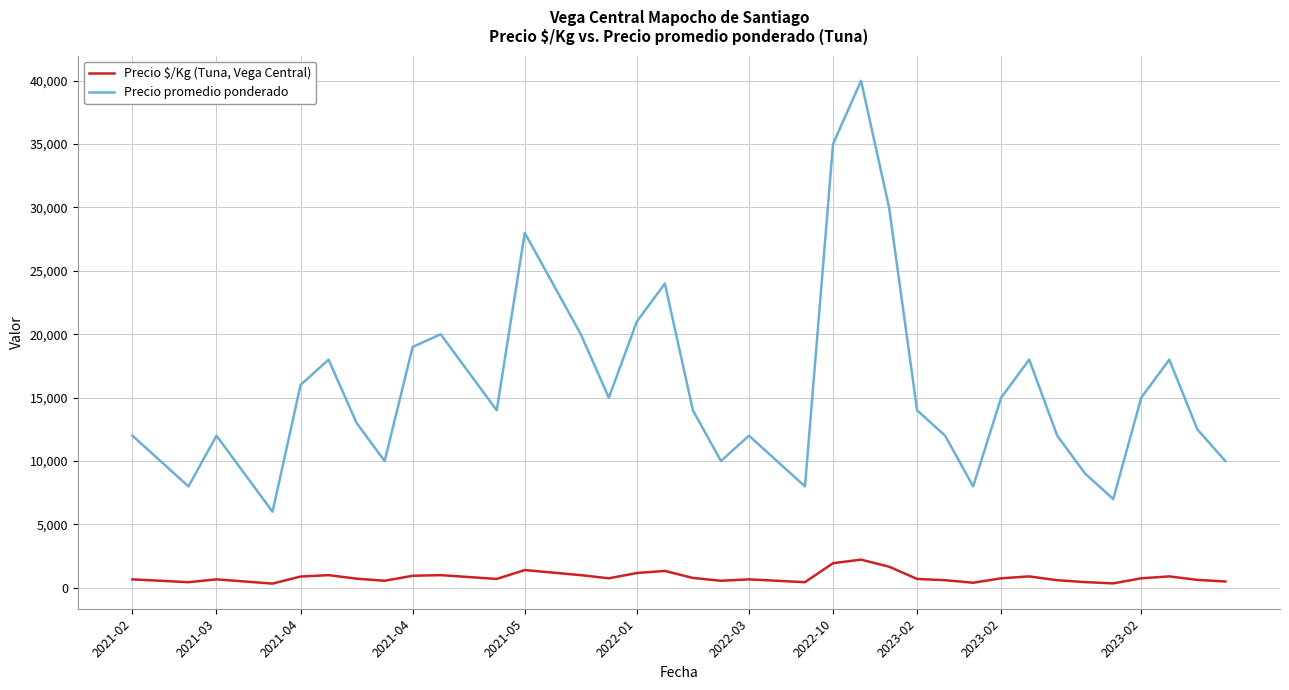

Which series has the largest range (max minus min)?

Precio promedio ponderado